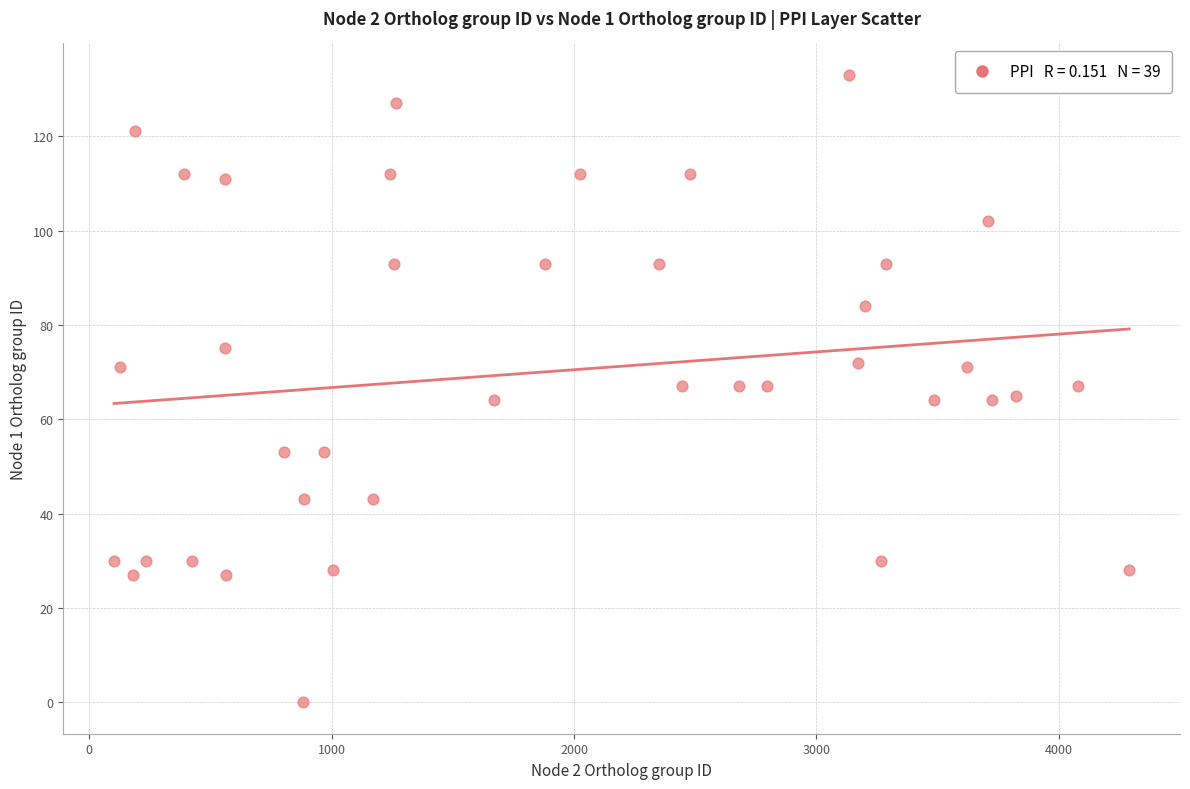

What is the range of X values (max minus min)?

4189